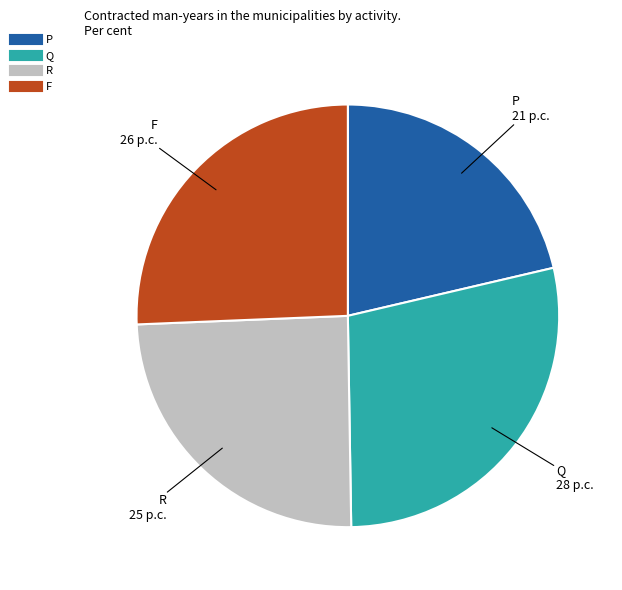

Is it true that P is 29% of the pie?

False